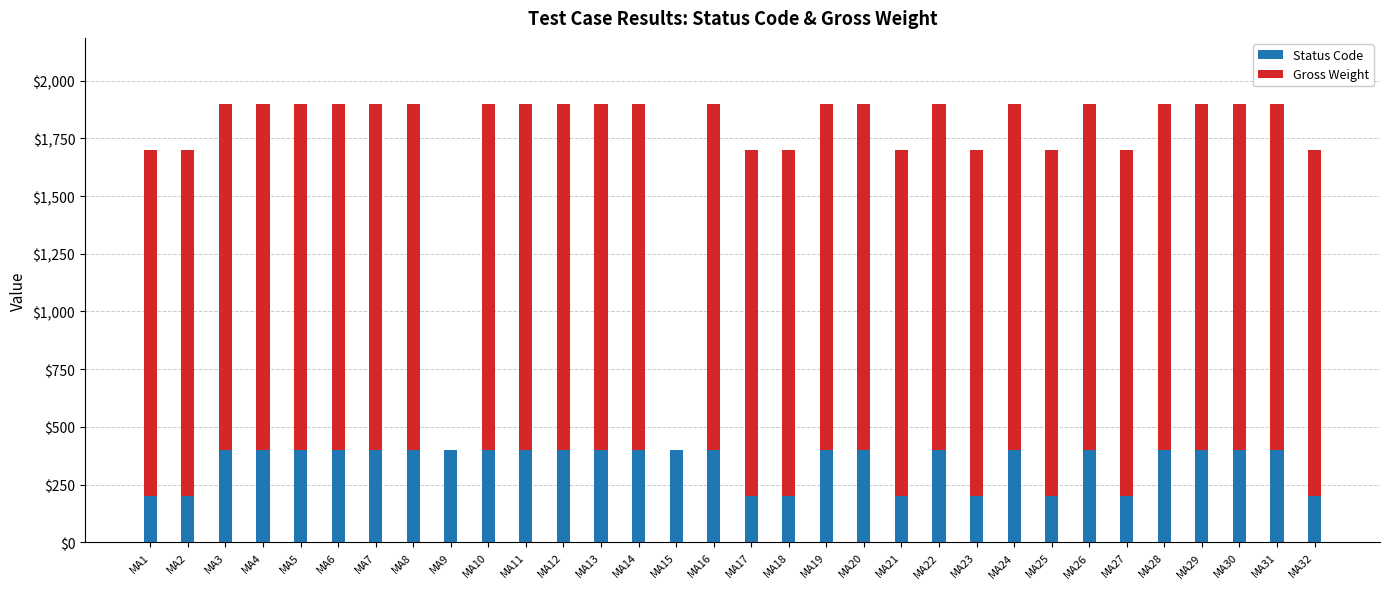

What is the highest value of the Status Code series?

400.0